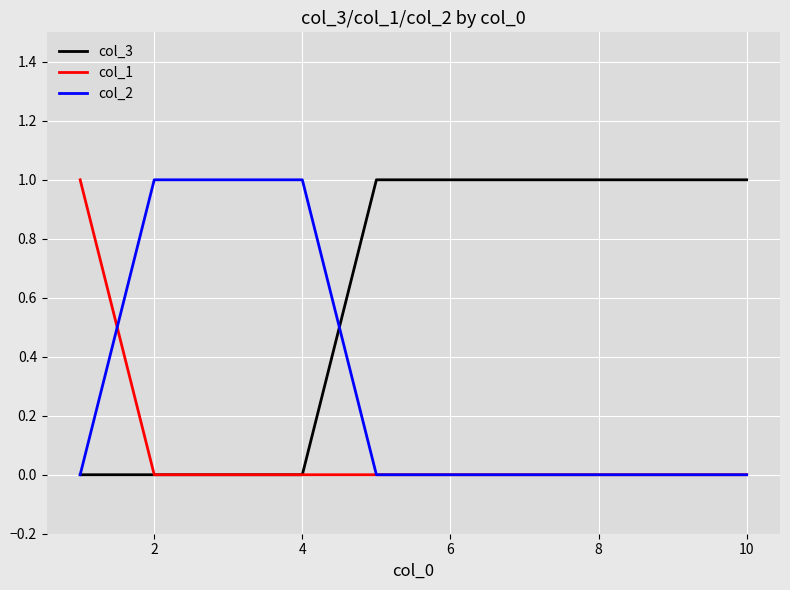

At how many categories does at least one series exceed 0?

10